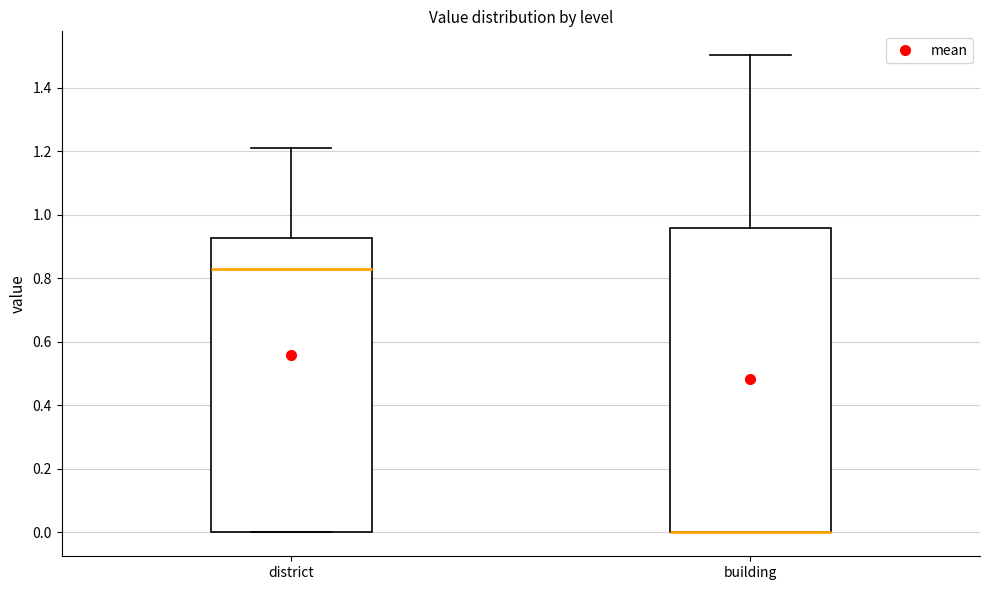

Reading left to right, read every box against the y-axis: the position of its median line, the range the box covers, and the ends of its whiskers. The values are not printed on the chart, so give them approximately, as read against the axis.

district: median 0.82, box 0.00 to 0.92, whiskers 0.00 to 1.22
building: median 0.00 (drawn on the box's lower edge), box 0.00 to 0.96, whiskers 0.00 to 1.50